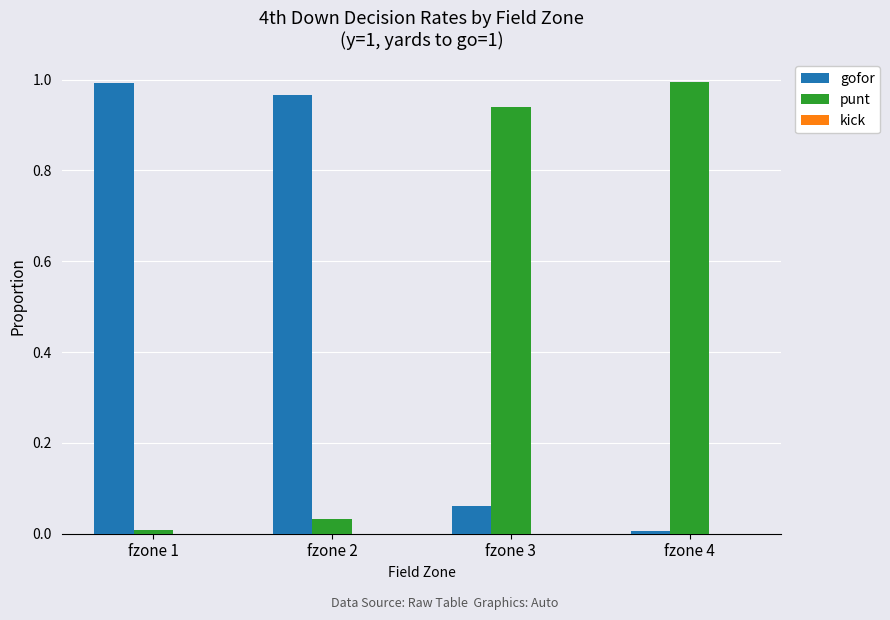

True or false: punt has a value of 1.7 at fzone 3.

False